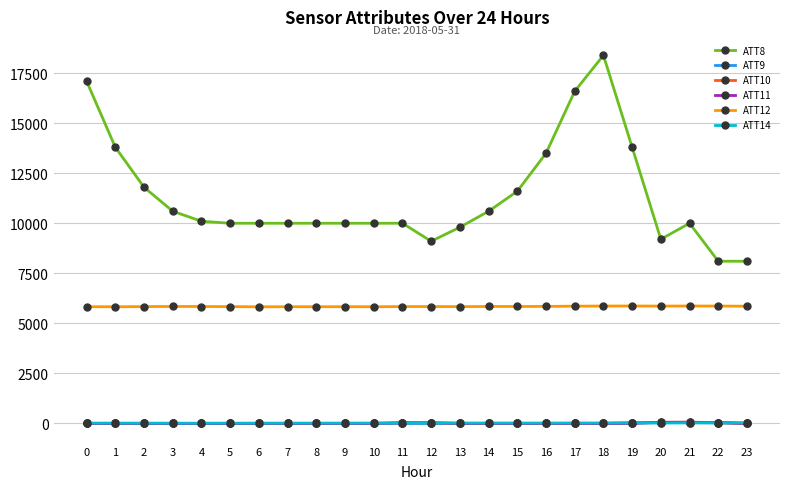

True or false: ATT10 and ATT12 cross at least once.

False